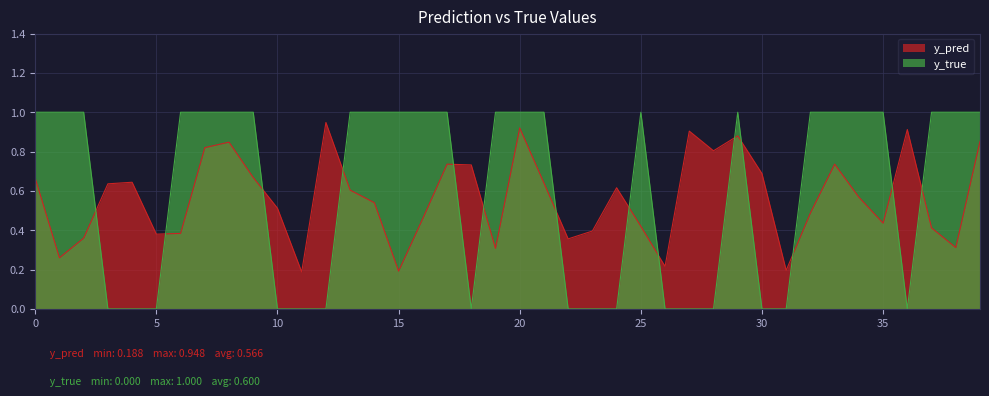

Which series ends up on top after the final intersection of y_true and y_pred?

y_true